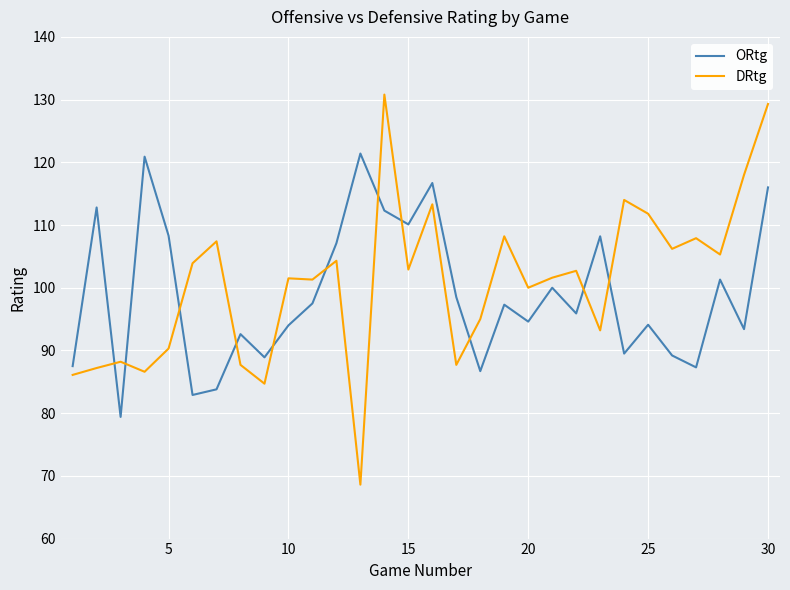

What is the difference between the maximum and minimum values in the DRtg series?

62.2